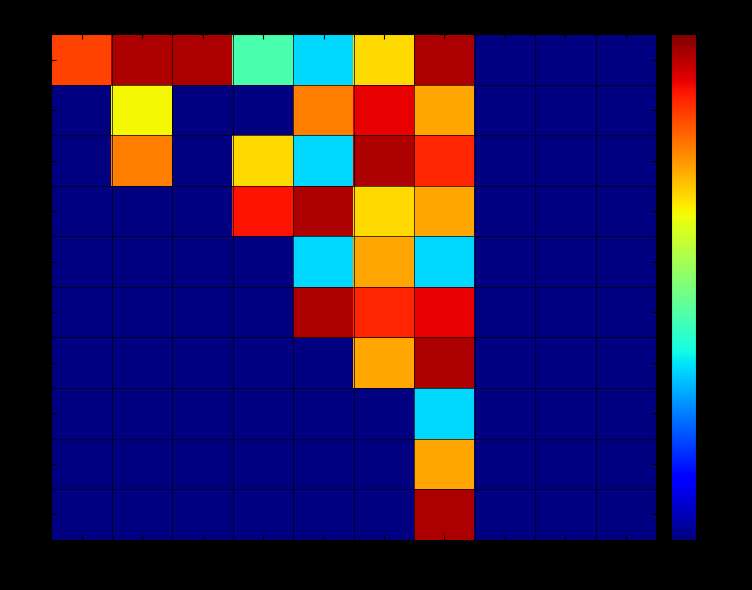

At which label does 5 first exceed 35?

9